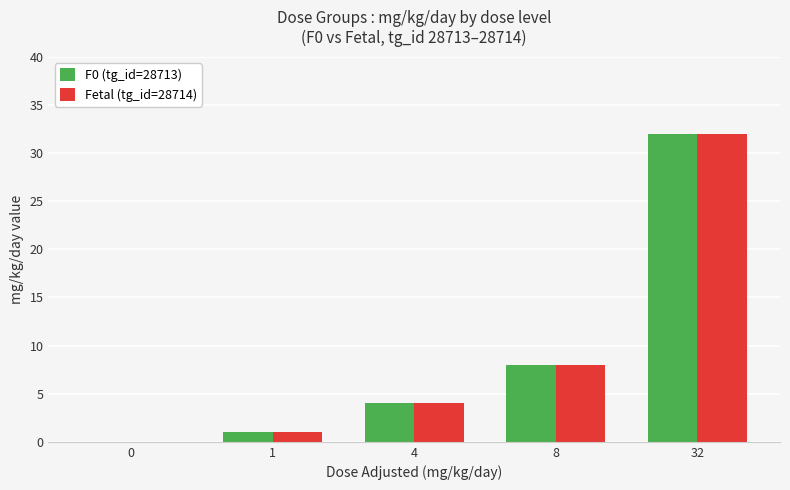

The F0 (tg_id=28713) series shows 48 at 32. True or false?

False